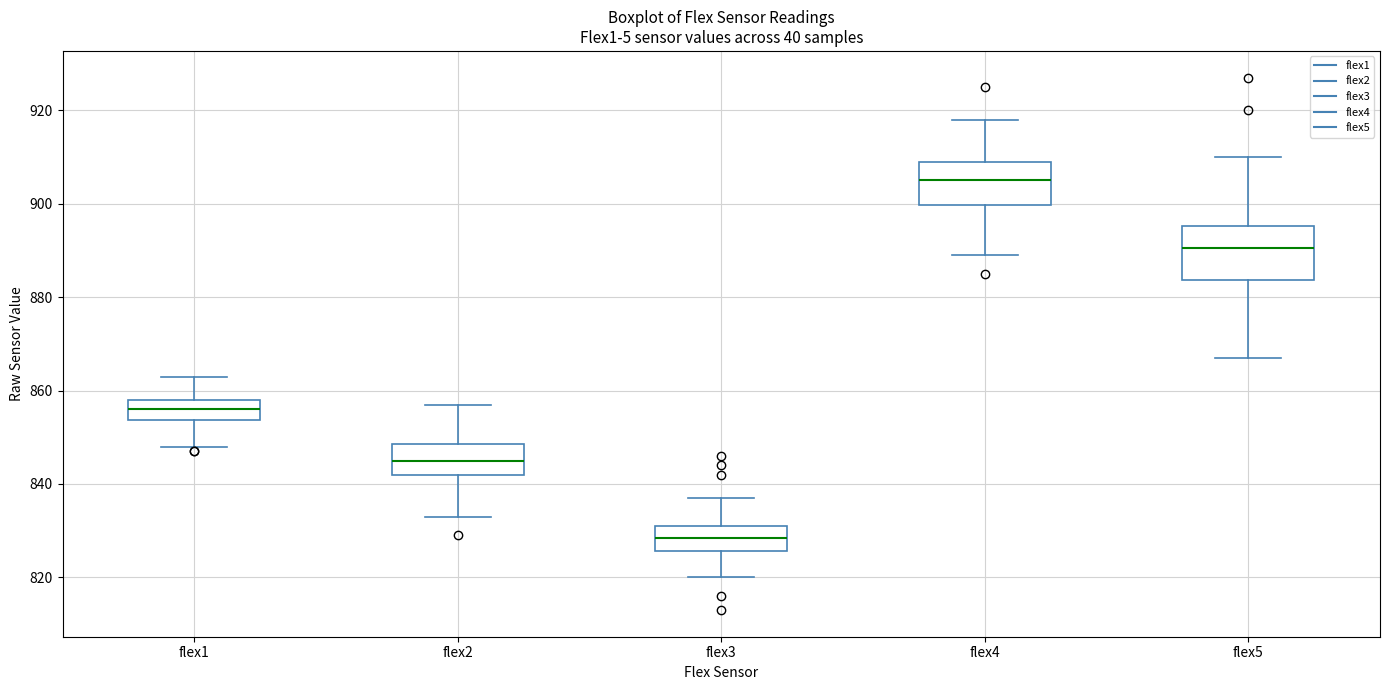

Reading left to right, transcribe this box plot: for each box, give where its median line is, the range the box spans, and where its two whiskers end, as read against the y-axis. The values are not printed on the chart, so give them approximately, as read against the axis.

flex1: median 856, box 854 to 858, whiskers 848 to 864
flex2: median 846, box 842 to 848, whiskers 834 to 858
flex3: median 828, box 826 to 832, whiskers 820 to 838
flex4: median 906, box 900 to 910, whiskers 890 to 918
flex5: median 890, box 884 to 896, whiskers 868 to 910